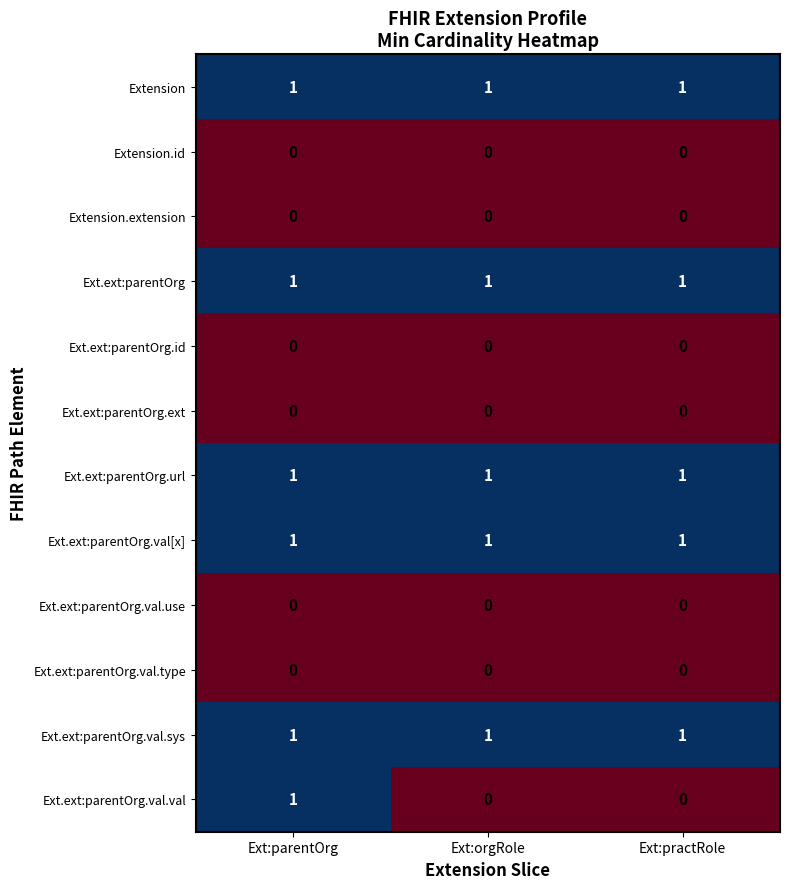

Between Ext:parentOrg and Ext:orgRole, which series saw the biggest shift?

Ext.ext:parentOrg.val.val